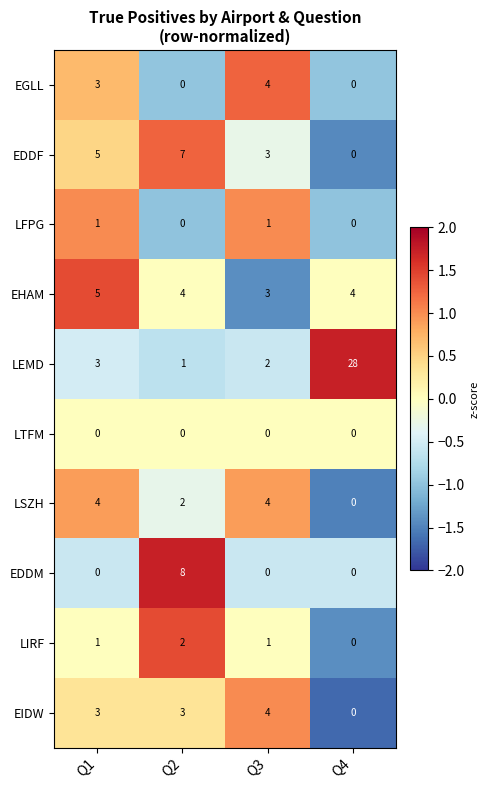

What is the maximum value shown in the chart?

28